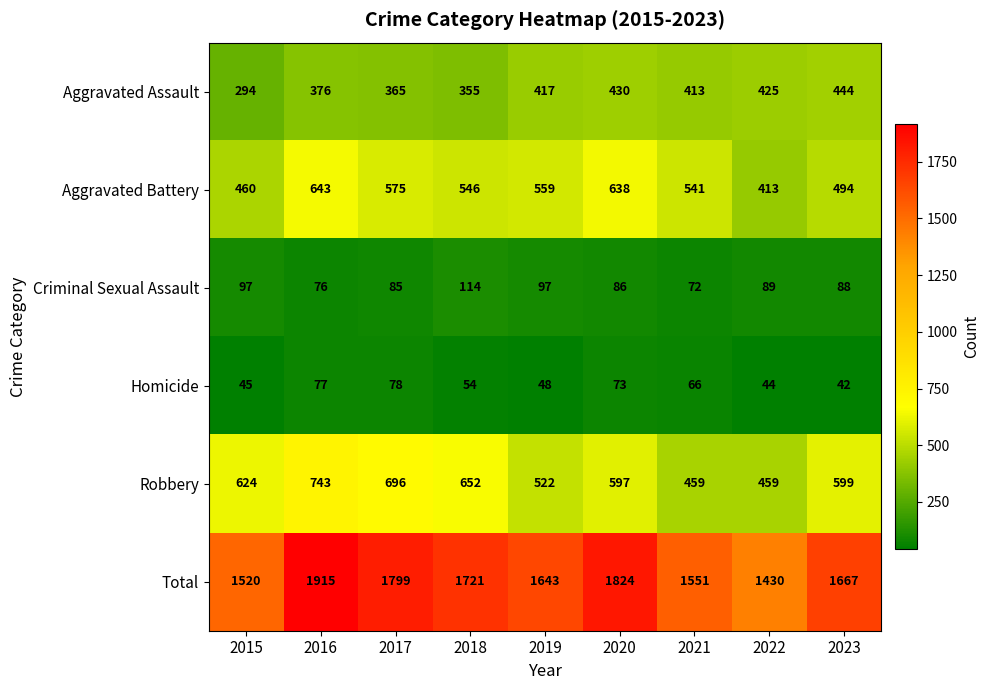

What is the total value across all series at 2017?

3598